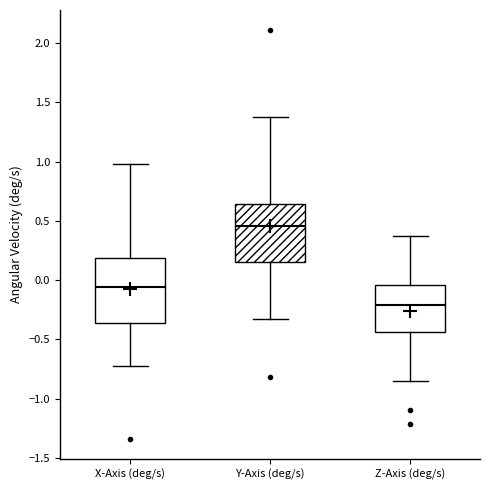

Which box's median line is the highest?

Y-Axis (deg/s)